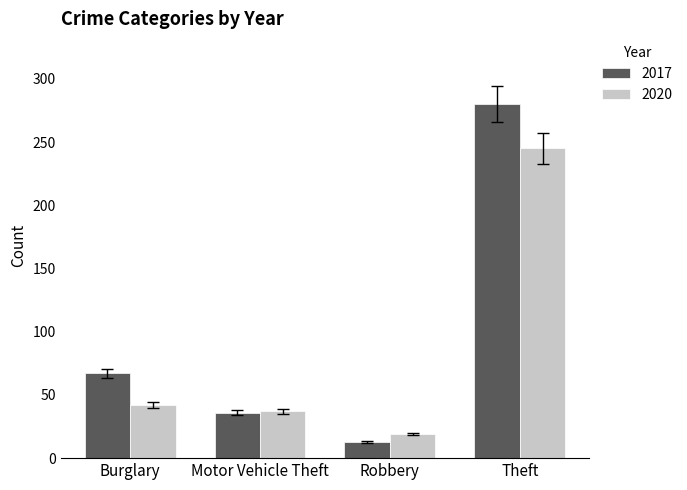

What is the spread (max minus min) of values at Motor Vehicle Theft?

1